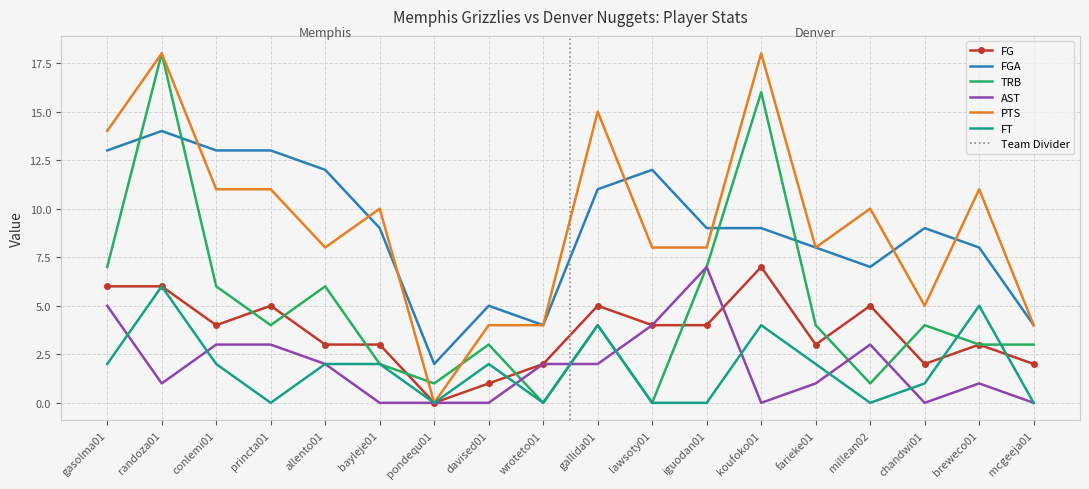

Reading left to right, what are all the values shown in this chart?

FG: 6	6	4	5	3	3	0	1	2	5	4	4	7	3	5	2	3	2
FGA: 13	14	13	13	12	9	2	5	4	11	12	9	9	8	7	9	8	4
TRB: 7	18	6	4	6	2	1	3	0	4	0	7	16	4	1	4	3	3
AST: 5	1	3	3	2	0	0	0	2	2	4	7	0	1	3	0	1	0
PTS: 14	18	11	11	8	10	0	4	4	15	8	8	18	8	10	5	11	4
FT: 2	6	2	0	2	2	0	2	0	4	0	0	4	2	0	1	5	0